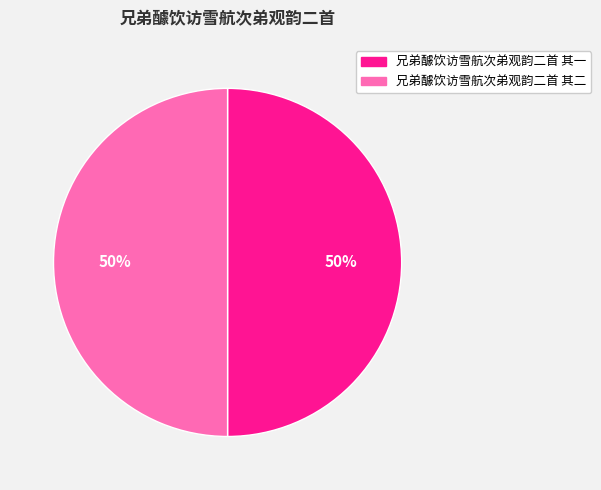

Is the sum of 兄弟醵饮访雪航次弟观韵二首 其二 and 兄弟醵饮访雪航次弟观韵二首 其一 greater than half?

Yes